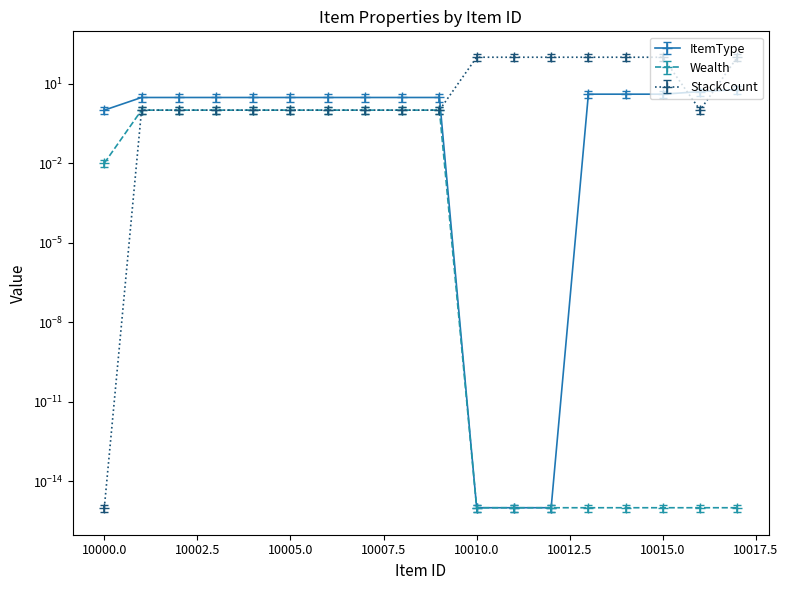

How many series are shown in this chart?

3